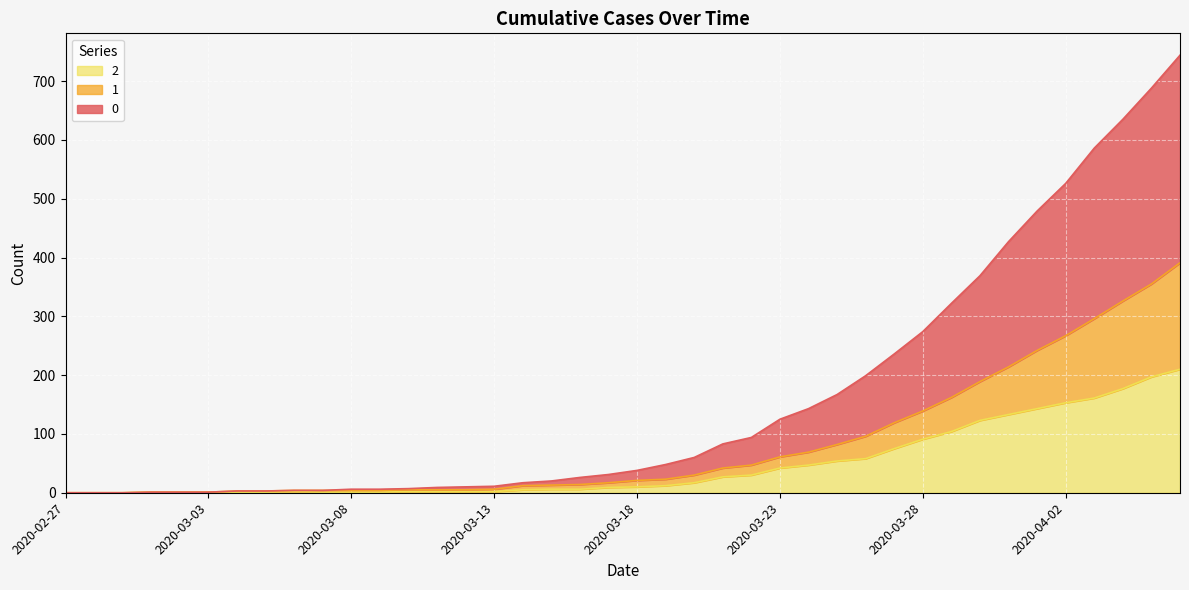

Which category has the highest value across all series?

2020-04-06